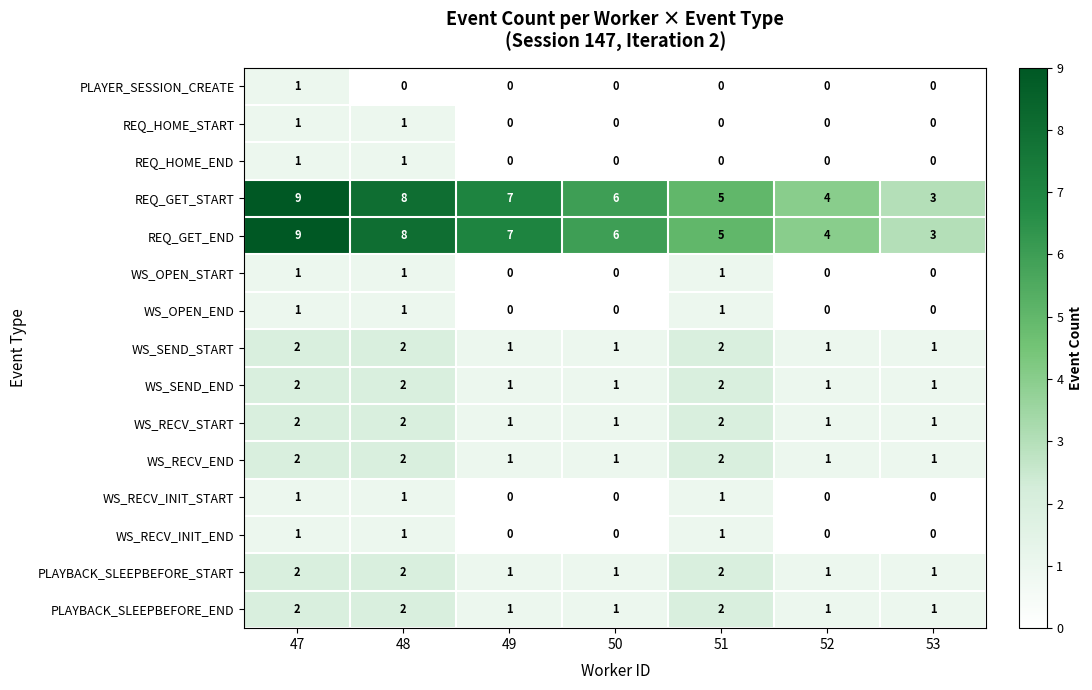

Which category has the highest value across all series?

47